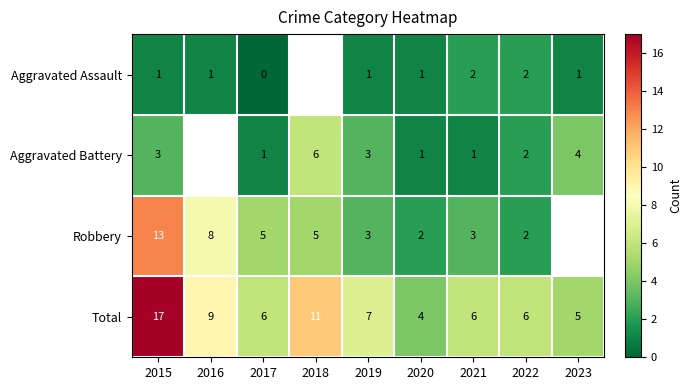

True or false: Total has a value of 9 at 2021.

False